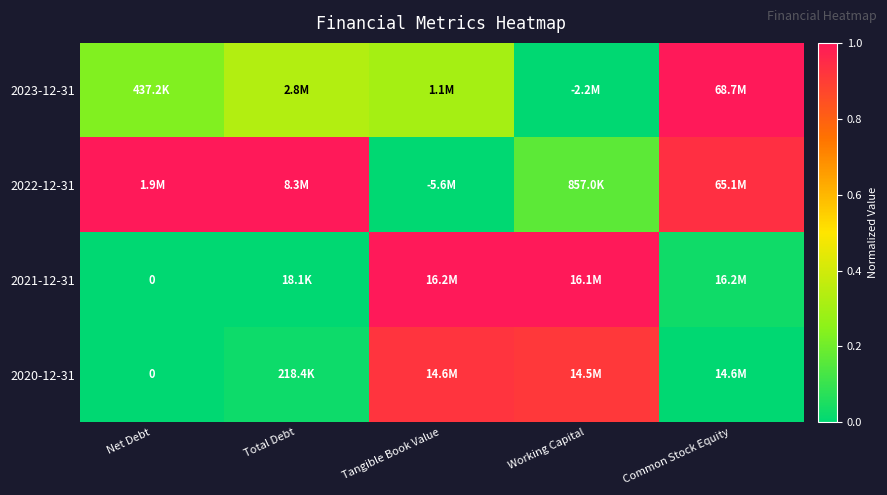

Which category has the lowest value in the 2022-12-31 series?

Tangible Book Value